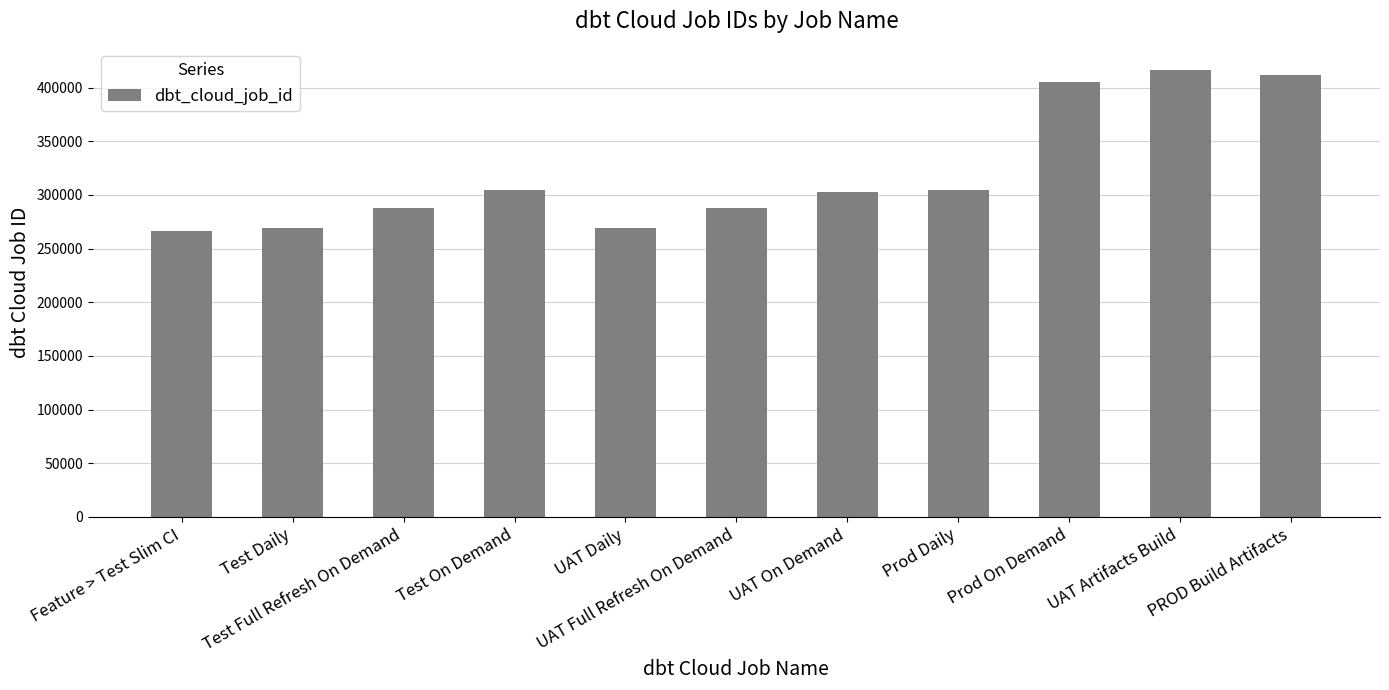

What is the greatest value displayed?

416665